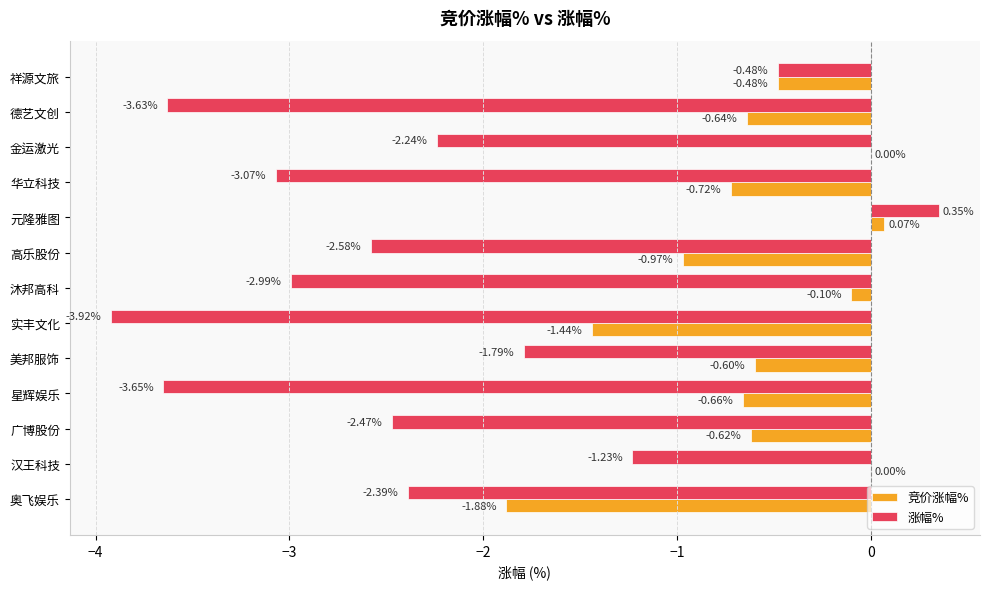

Which series changed the most between 广博股份 and 汉王科技?

涨幅%